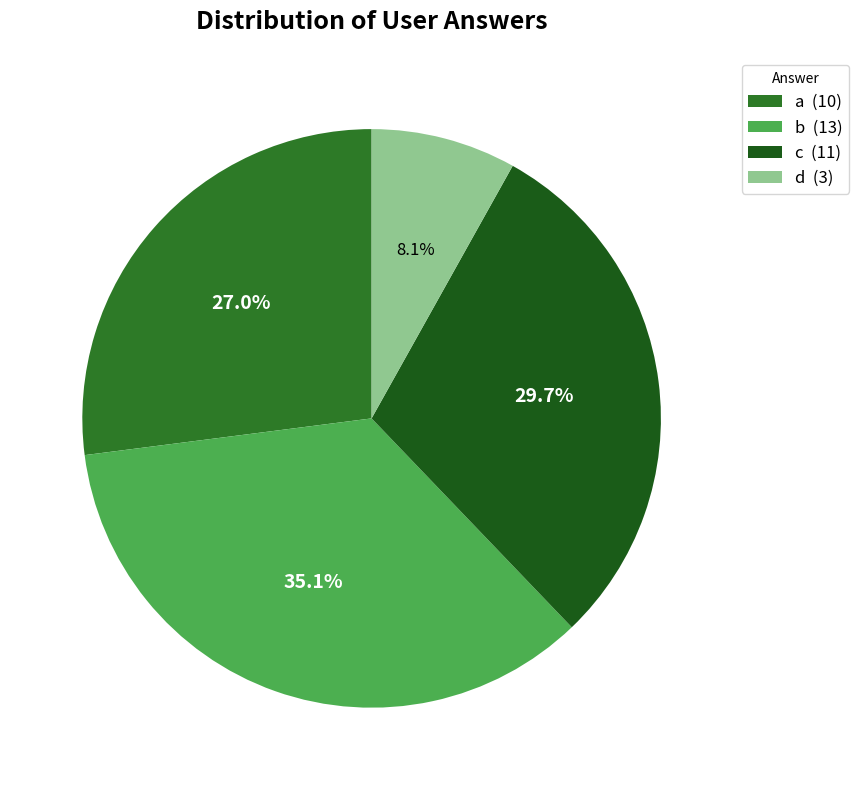

To the nearest percent, what portion does d represent?

8%